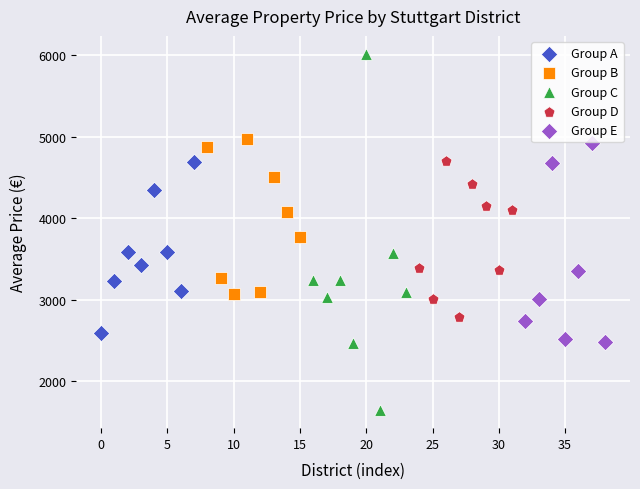

Which series reaches the maximum Y coordinate?

Group C